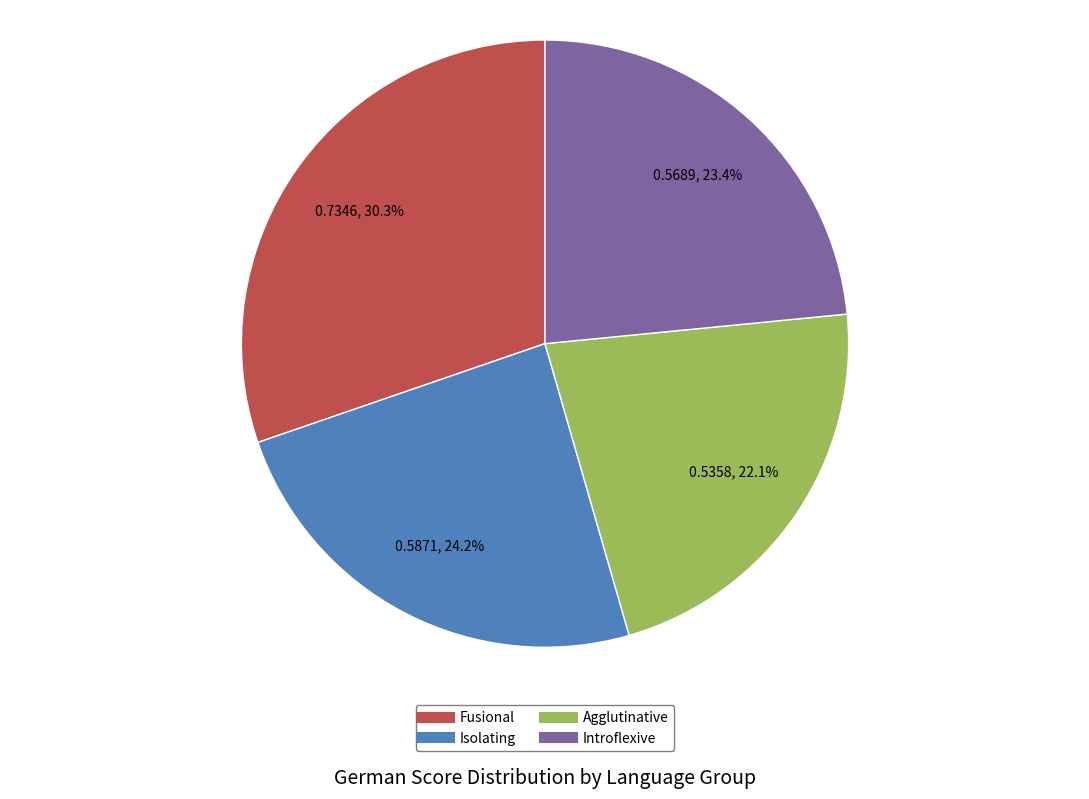

To the nearest percent, what is the difference between the Introflexive and Fusional slice percentages?

7%